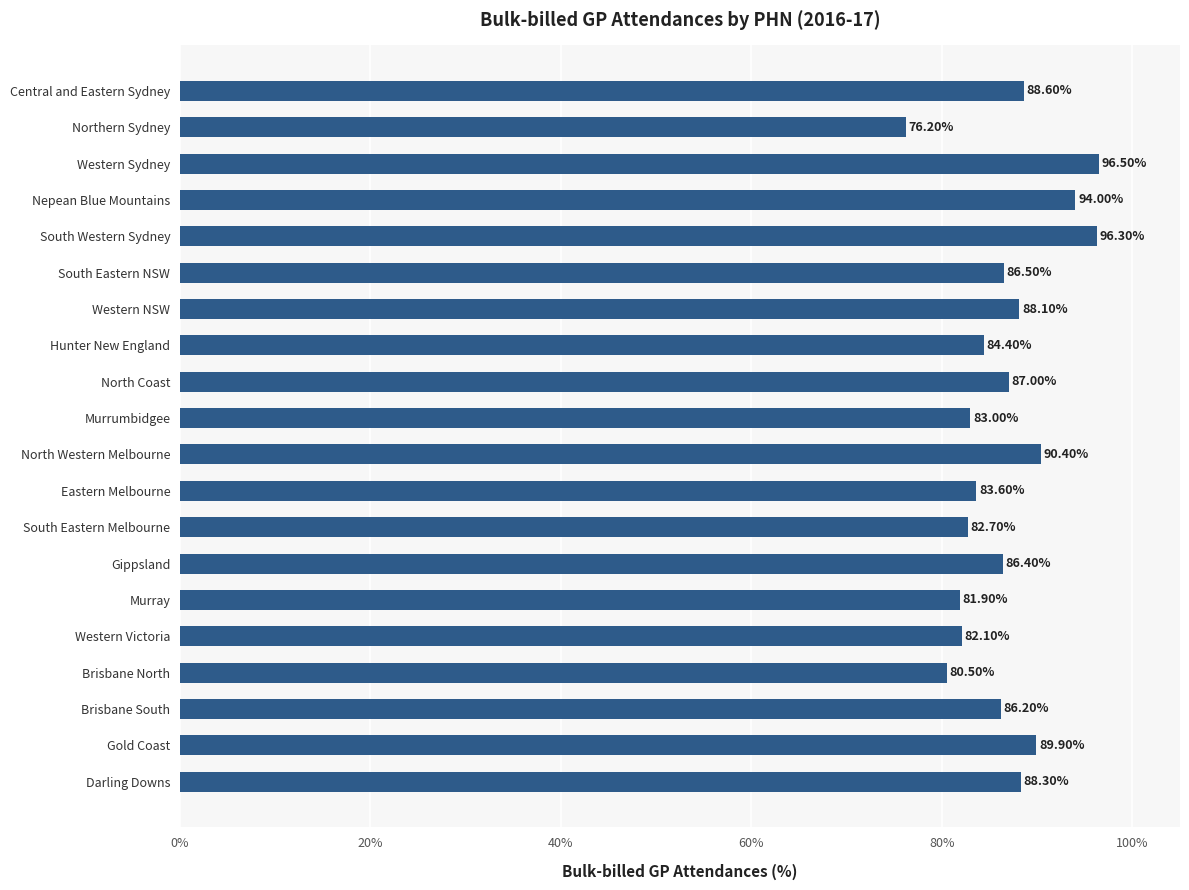

What is the label of the 6th bar from the bottom?

Murray